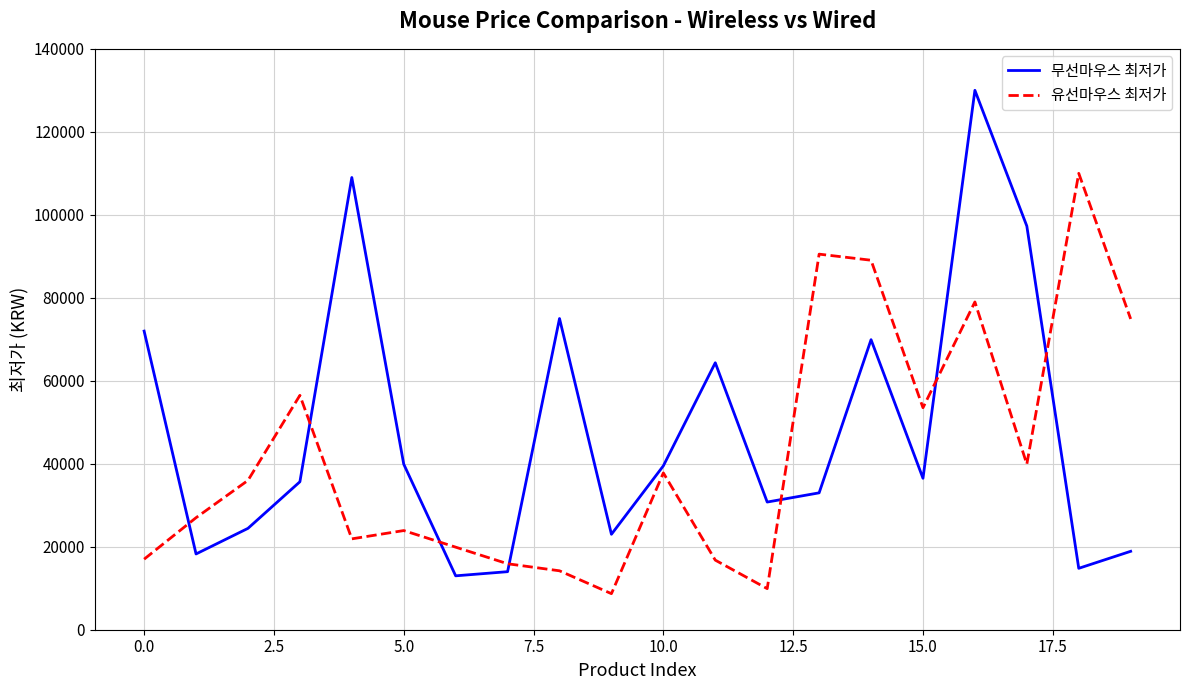

Which series has the largest total across all categories?

무선마우스 최저가